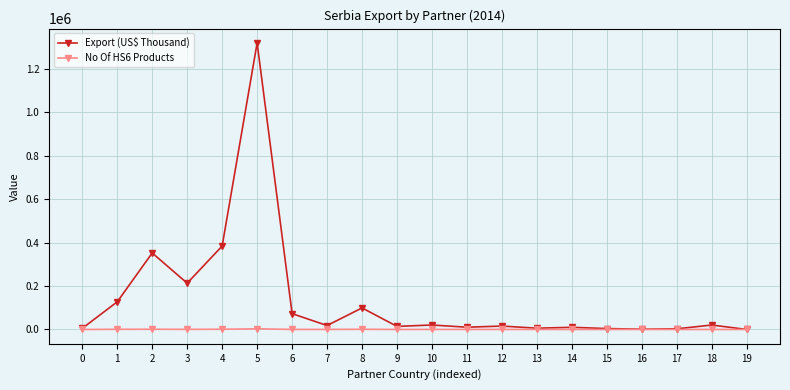

Where is the first local minimum for Export (US$ Thousand)?

3